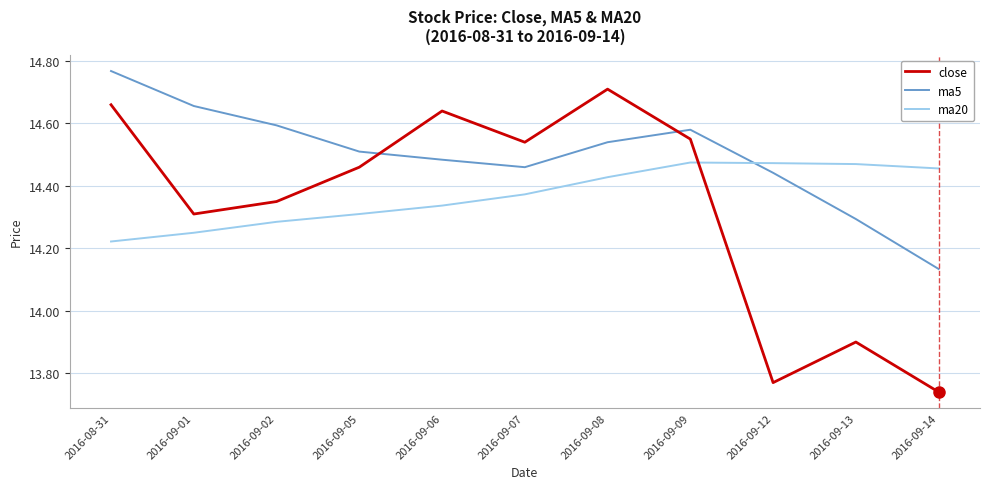

How many lines are shown in the chart?

3